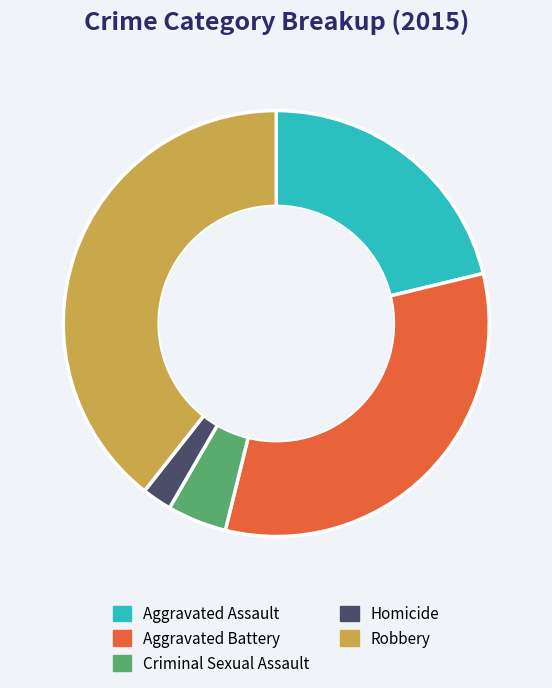

Does Aggravated Battery account for over 50% of the chart?

No